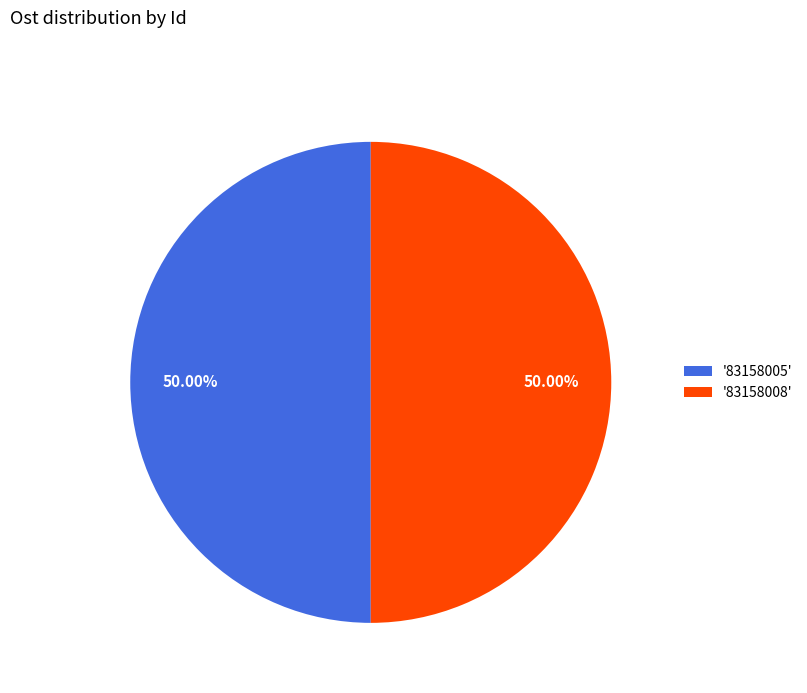

Count the number of slices in the pie.

2